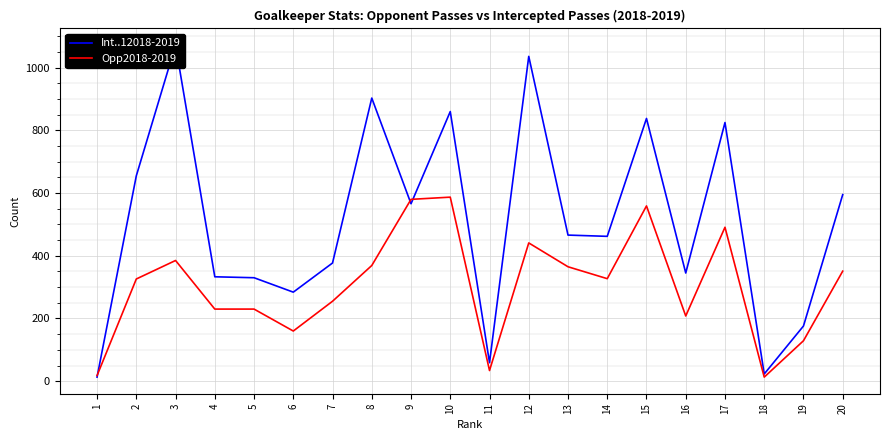

How many values in the Opp2018-2019 series exceed 327?

9